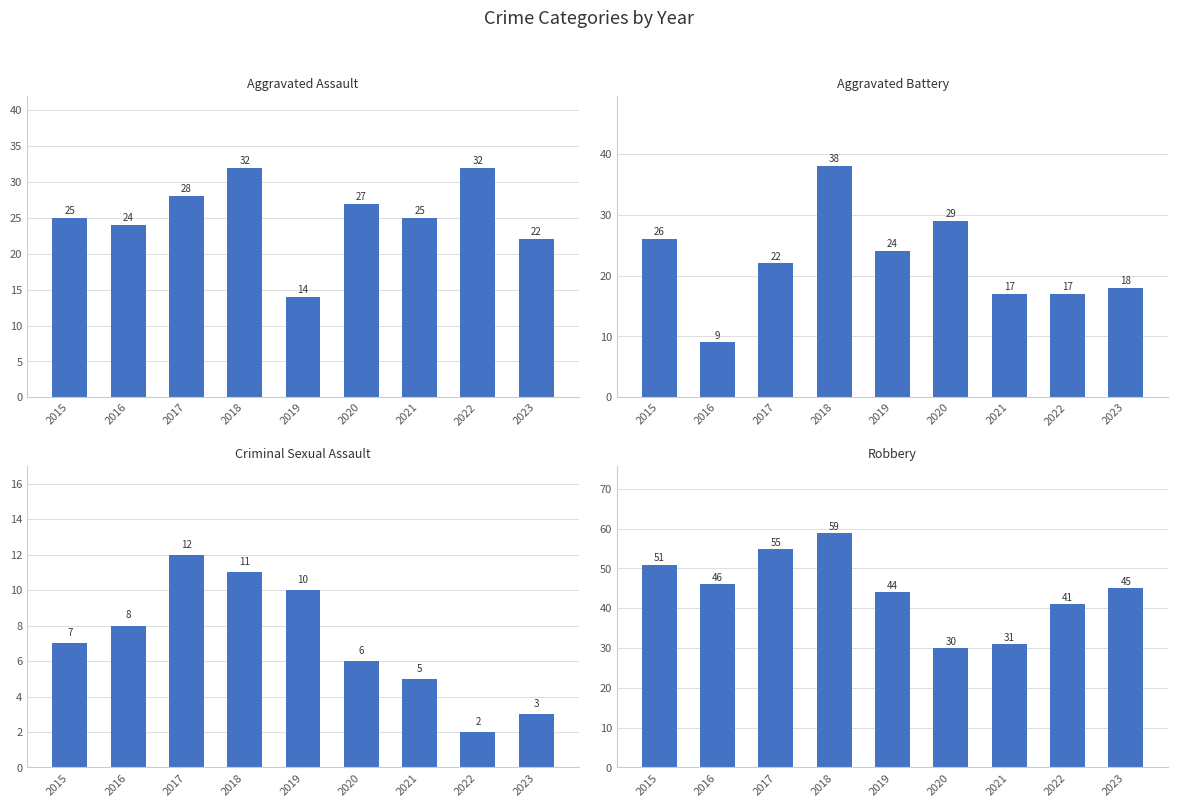

What is the value of the Robbery bar at the 8th from the left?

41